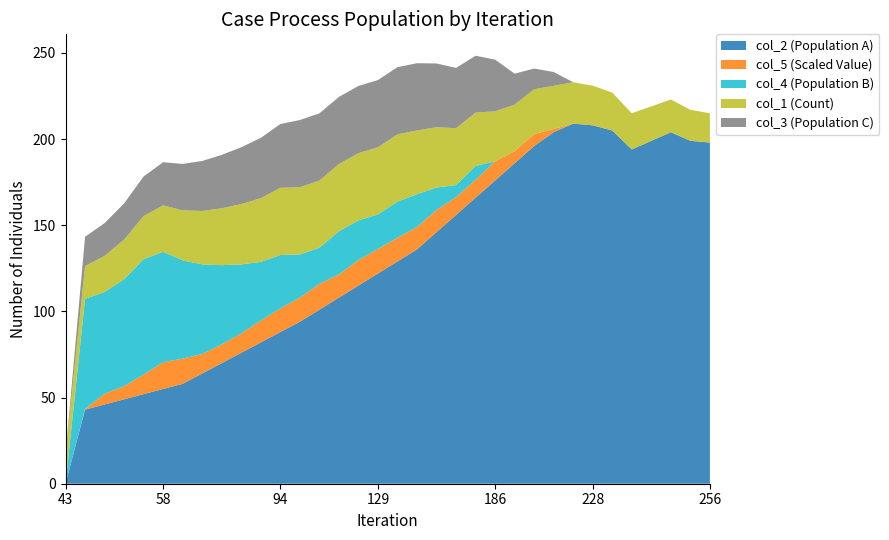

What is the maximum value for col_2 (Population A)?

209.0